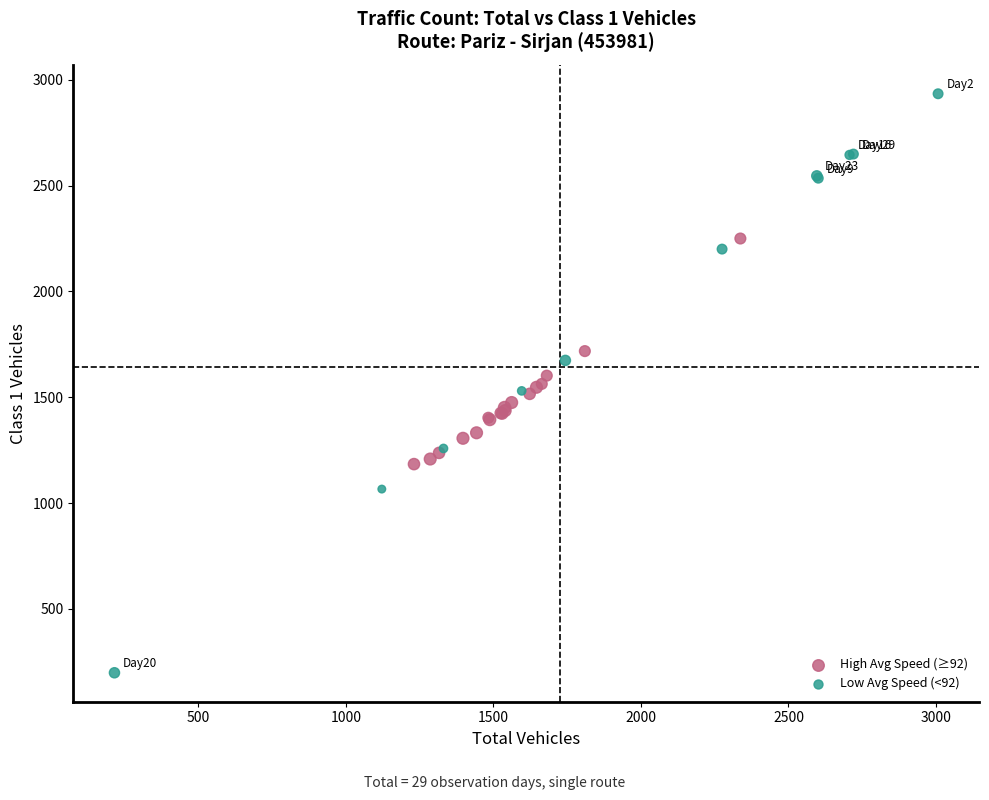

Which series has the largest Y range (max minus min)?

Low Avg Speed (<92)